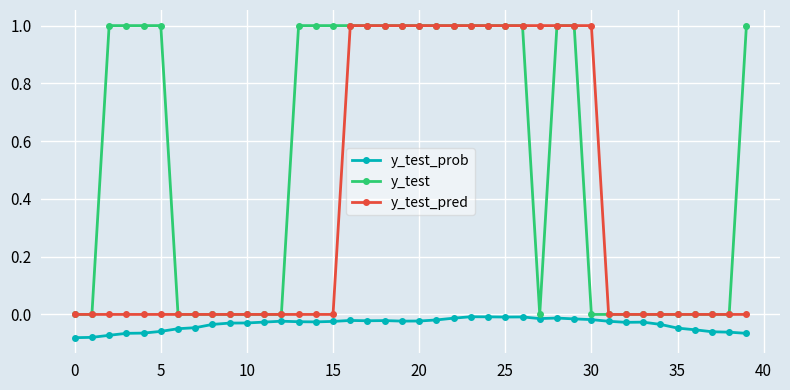

What is the maximum value shown in the chart?

1.0